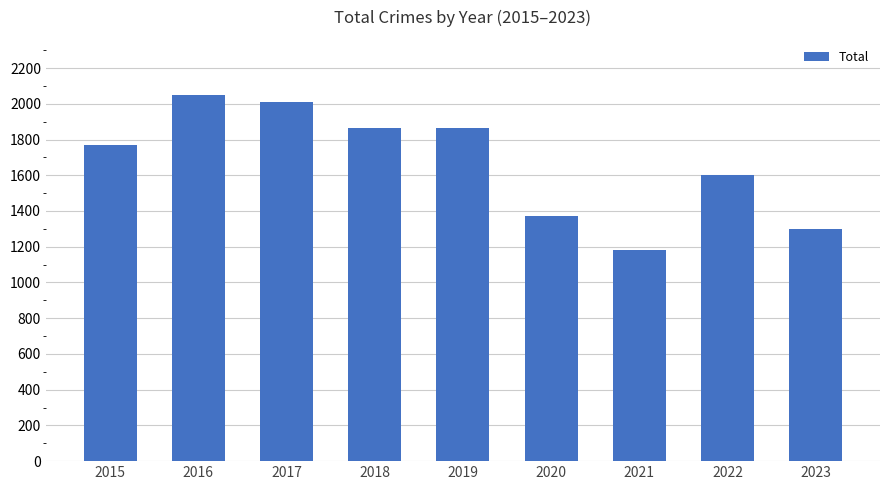

What is the sum of the values at 2015 and 2021?

2951